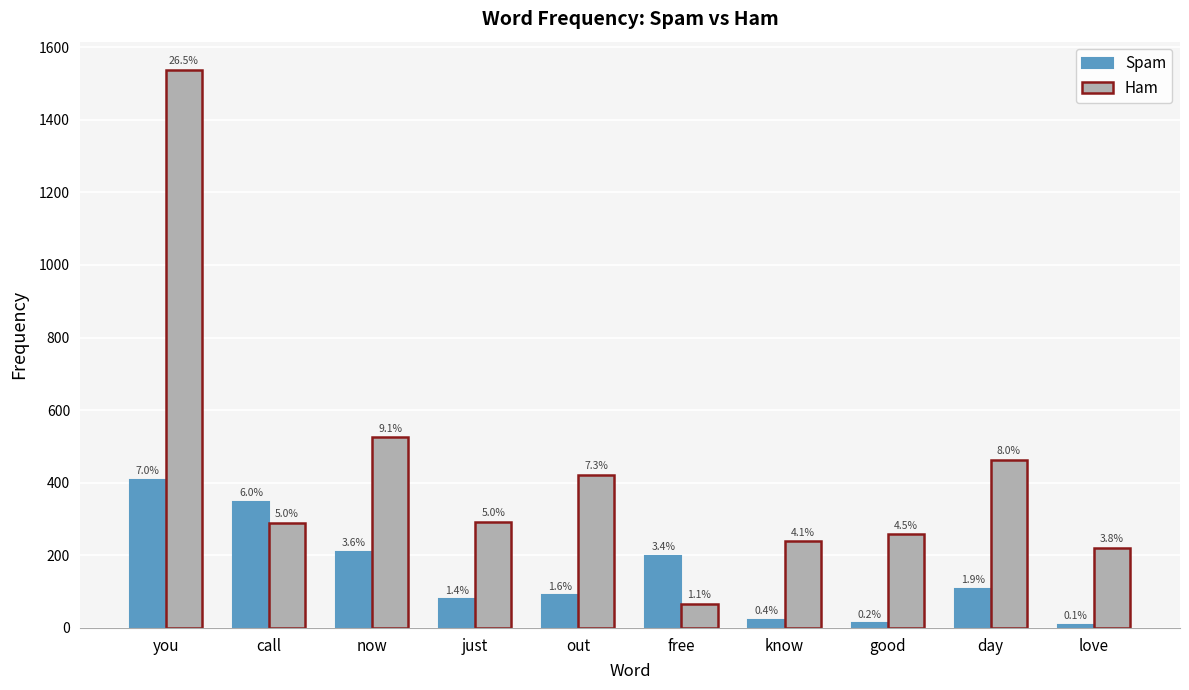

Rank the series at know from lowest to highest value.

Spam, Ham